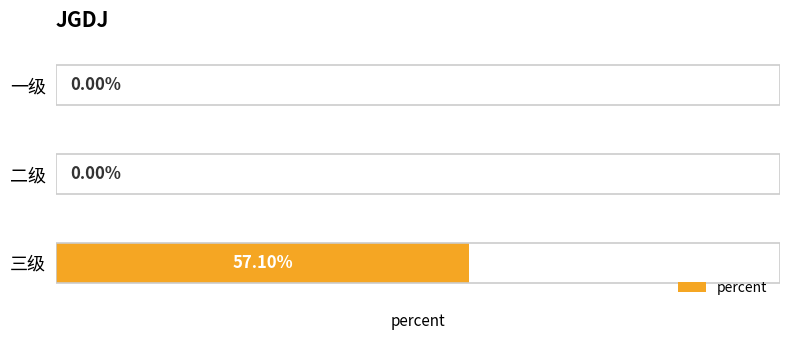

Which label corresponds to the largest value in the chart?

三级